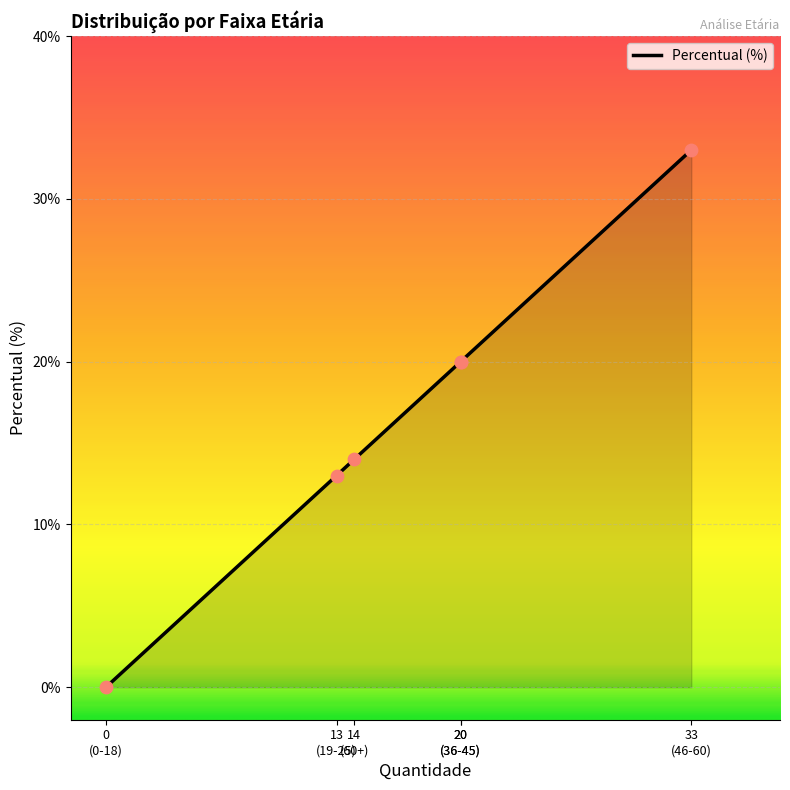

What is the change in value from 19-25 to 60+?

+1